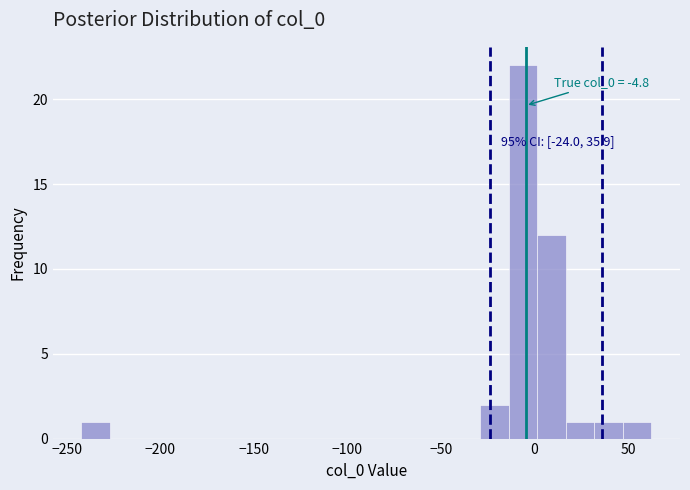

Around what value on the x-axis is the tallest bar? Give the approximate position of its centre, as read against the axis.

-5